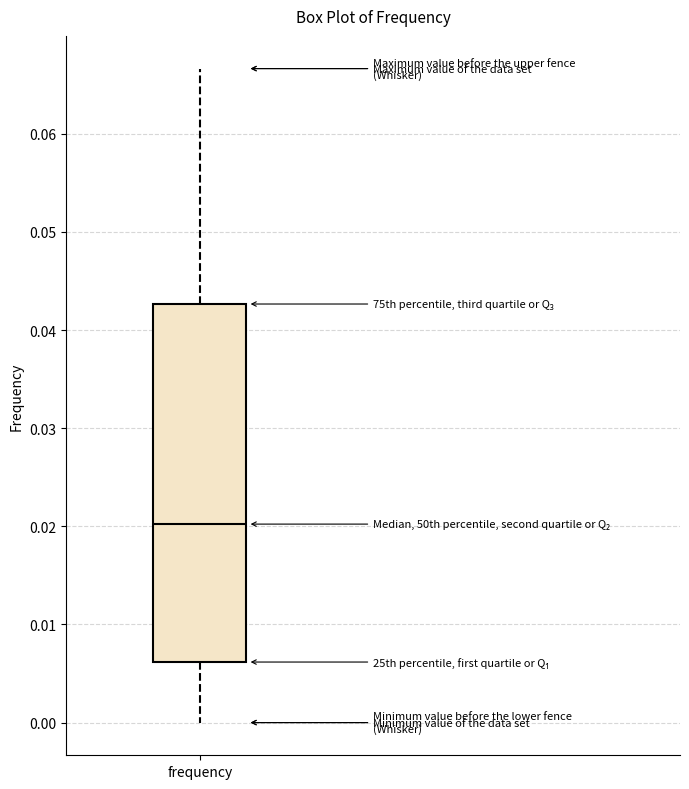

Read this box plot against the y-axis: the position of the median line, the range covered by the box, and the ends of both whiskers. The values are not printed on the chart, so give them approximately, as read against the axis.

median 0.020, box 0.006 to 0.043, whiskers 0.000 to 0.067